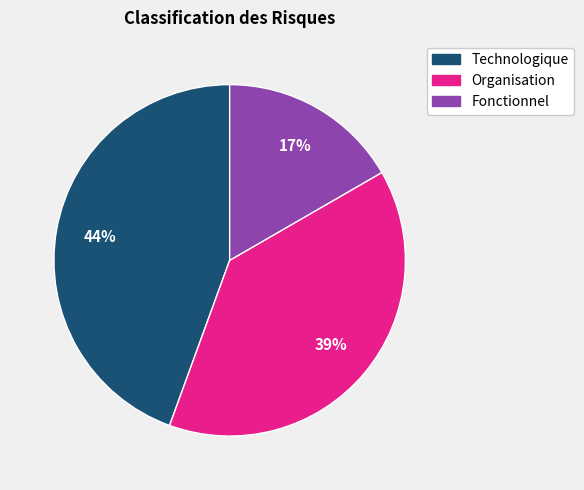

True or false: Organisation accounts for 30% of the total.

False